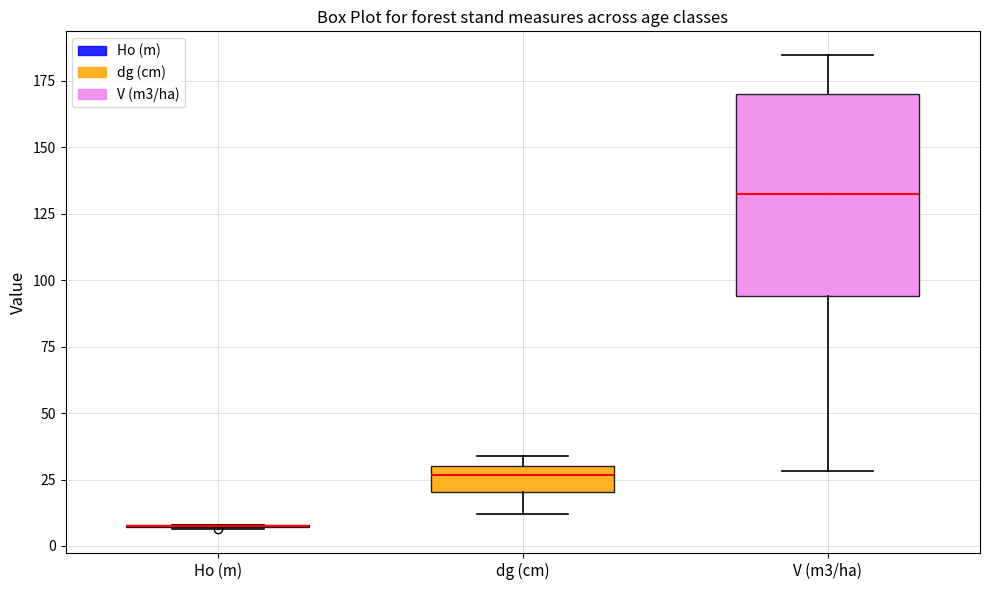

Where is the lower edge of the box for V (m3/ha) on the y-axis? The values are not printed on the chart, so give them approximately, as read against the axis.

95